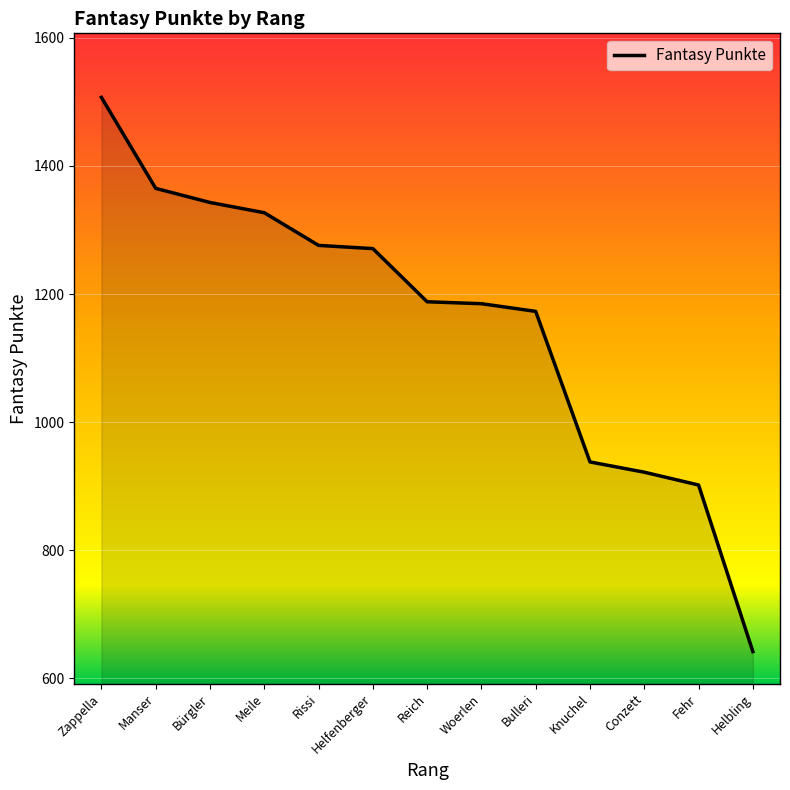

What is the difference between the values at Rissi and Knuchel?

338